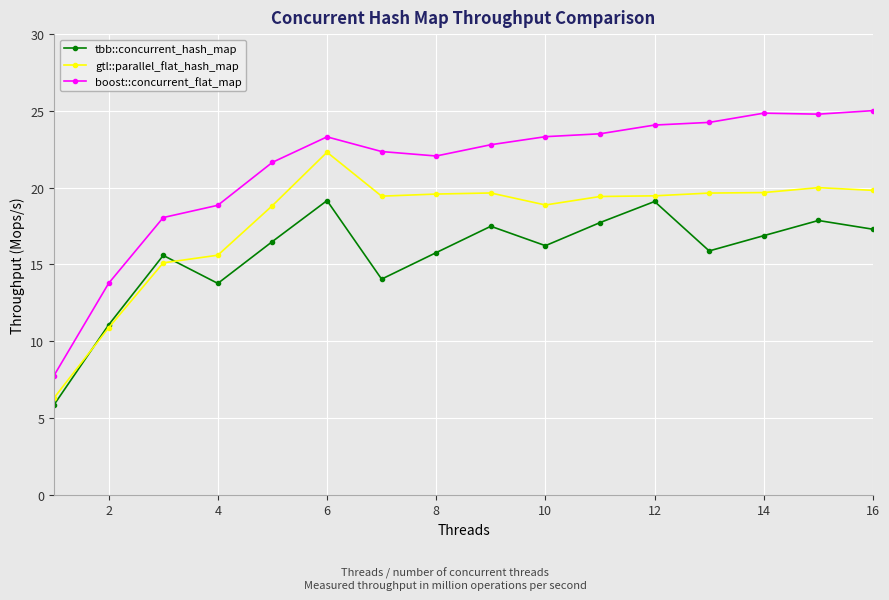

Rank the series by their average value, from lowest to highest.

tbb::concurrent_hash_map, gtl::parallel_flat_hash_map, boost::concurrent_flat_map